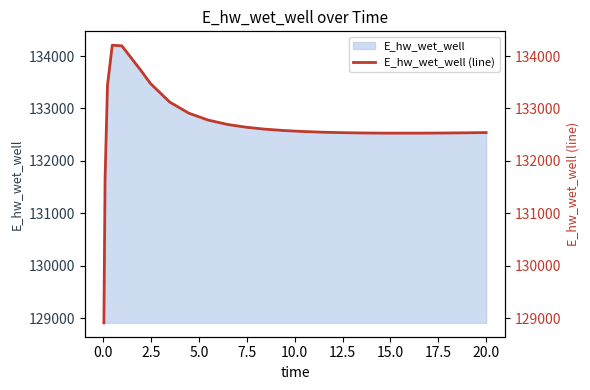

True or false: the data has more than 1 interior local peaks.

False